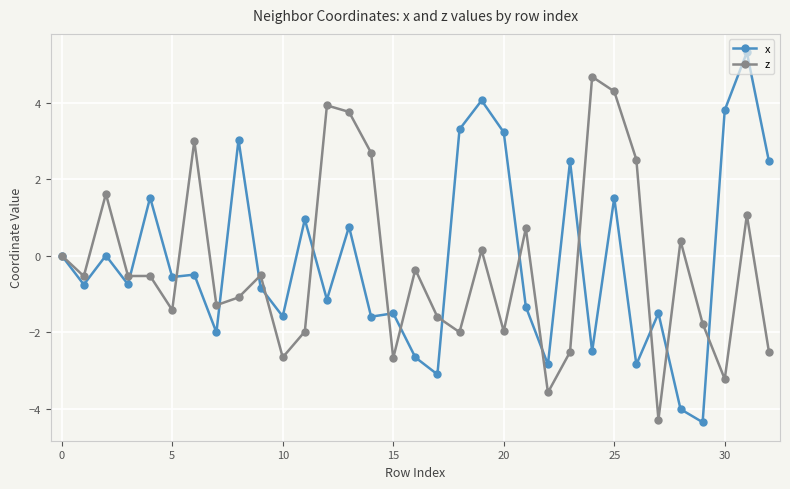

What is the smallest value displayed?

-4.4